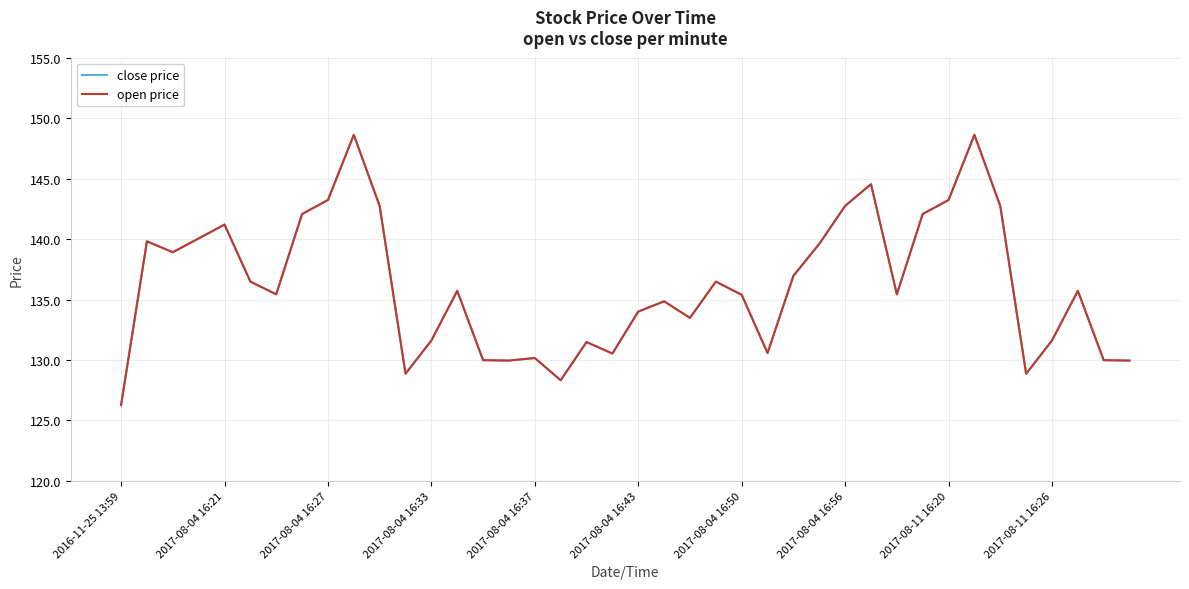

Does the chart have visible grid lines?

Yes